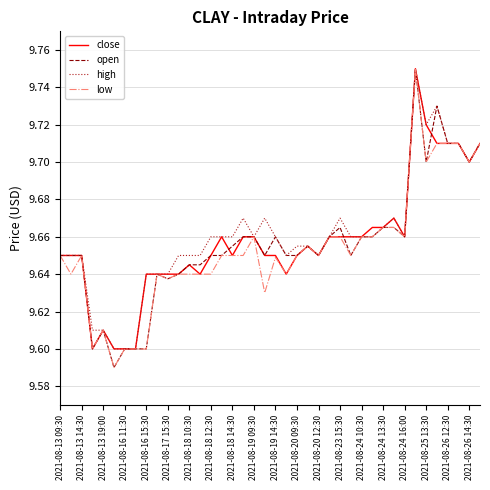

At how many categories does at least one series exceed 9?

40